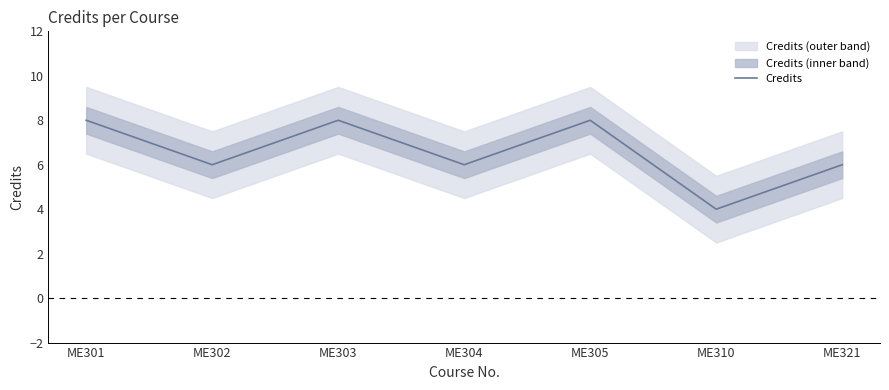

What is the ratio of the value at ME304 to the value at ME310?

1.5